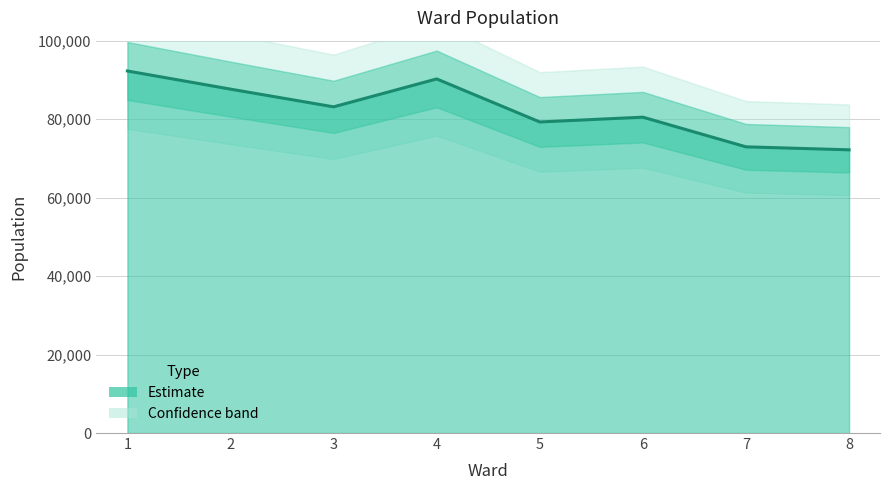

At which category does the data reach its first local valley?

3